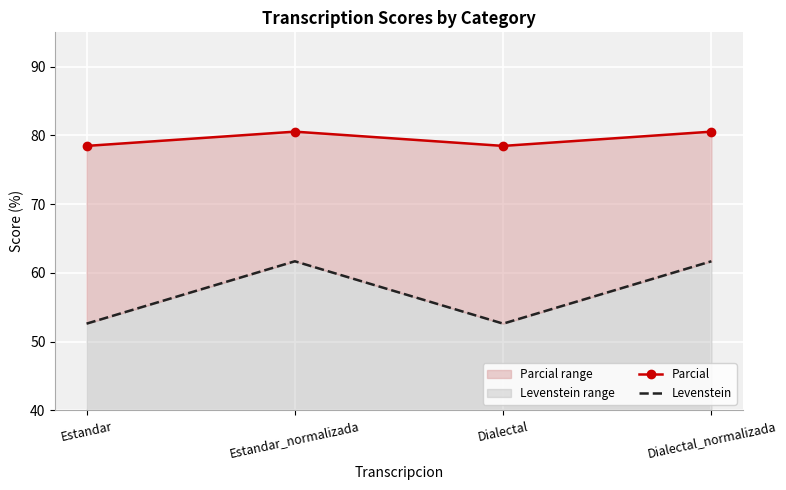

Reading right to left, what are all the values shown in this chart?

Parcial: Dialectal_normalizada=80.6	Dialectal=78.5	Estandar_normalizada=80.6	Estandar=78.5
Levenstein: Dialectal_normalizada=61.7	Dialectal=52.6	Estandar_normalizada=61.7	Estandar=52.6